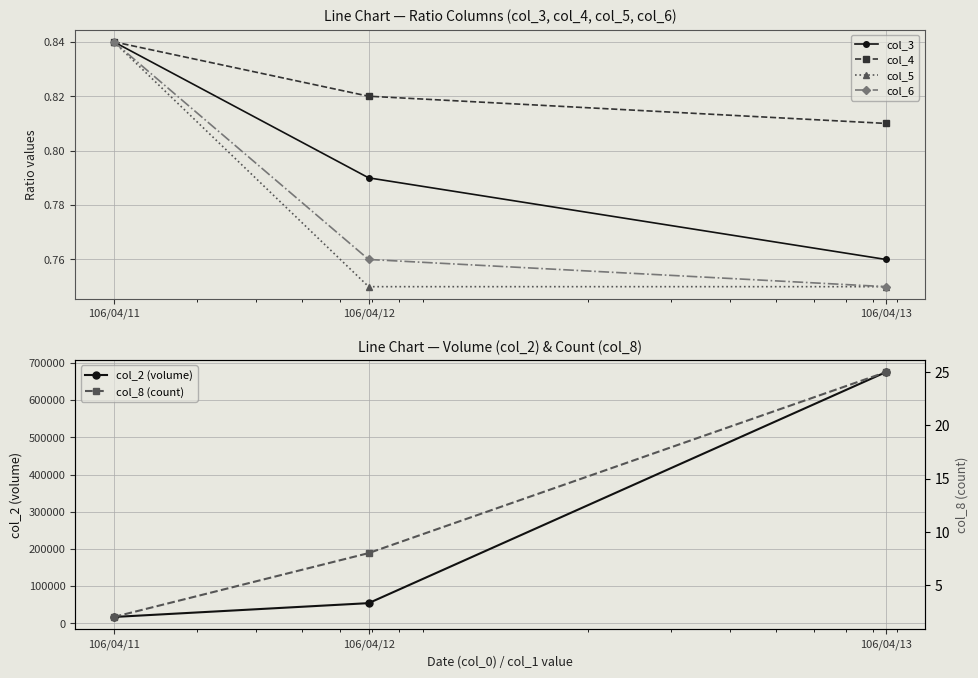

What is the difference between the col_6 values at 106/04/11 and 106/04/13?

0.1